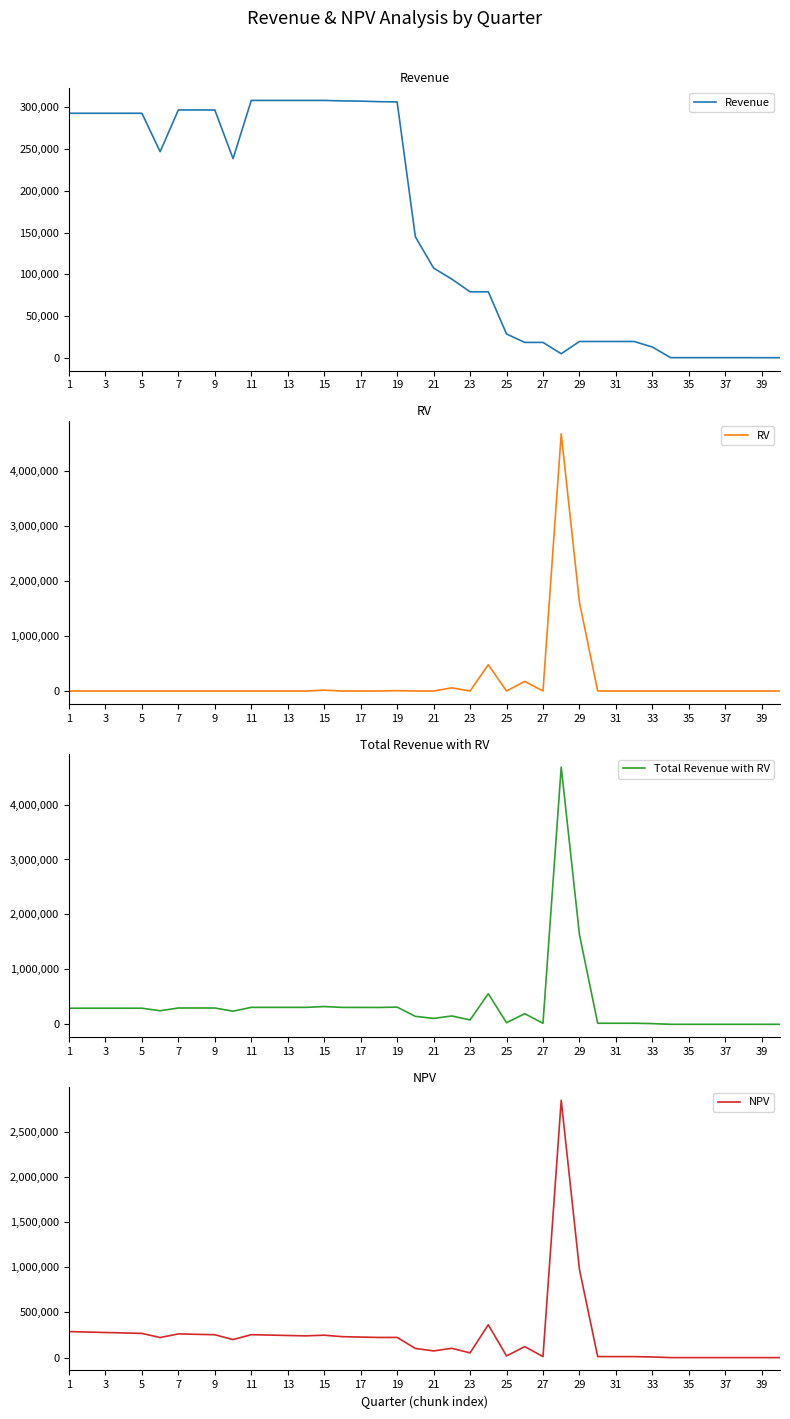

How many interior local valleys does the NPV series have?

8